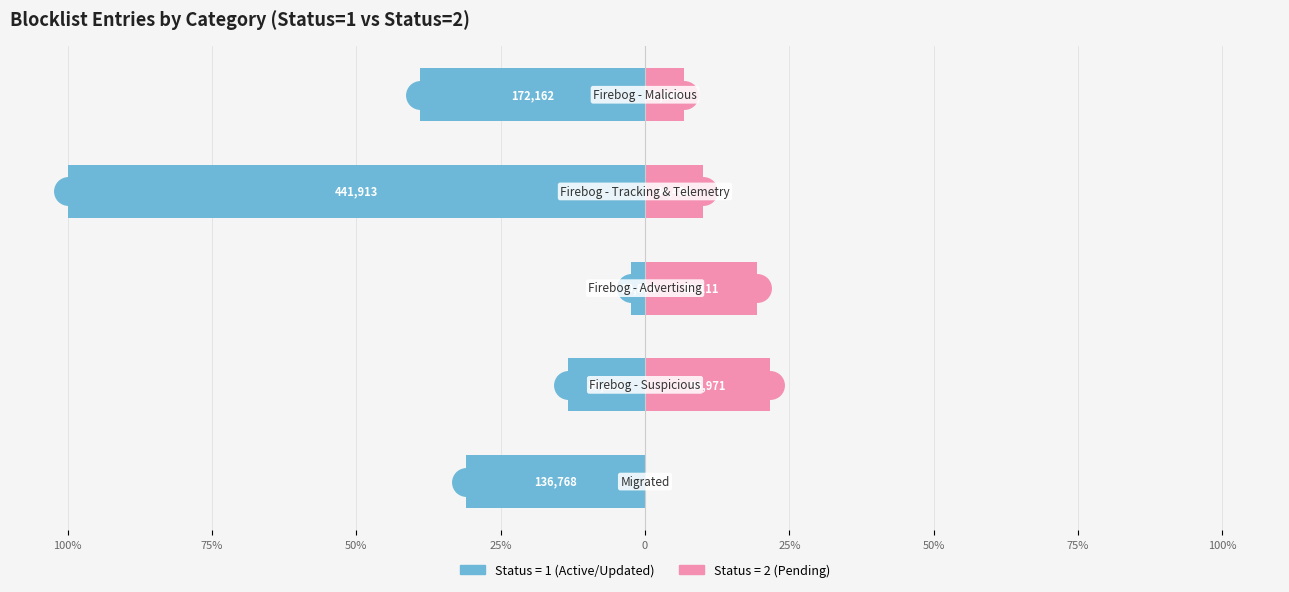

Reading right to left, list all the values displayed in this chart.

Status=1 (Active): -39.0	-100.0	-2.5	-13.4	-30.9
Status=2 (Other): 6.7	10.1	19.5	21.7	0.0